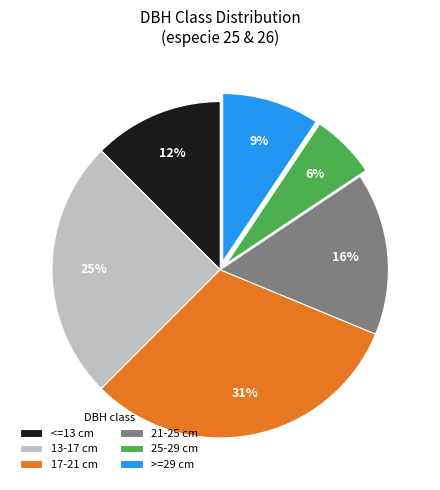

True or false: 25-29 cm accounts for 13% of the total.

False